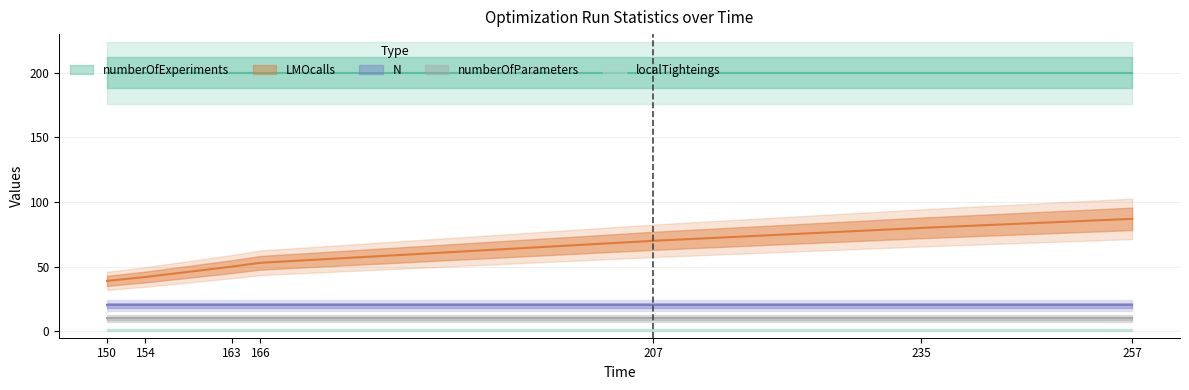

What is the highest value of the LMOcalls series?

87